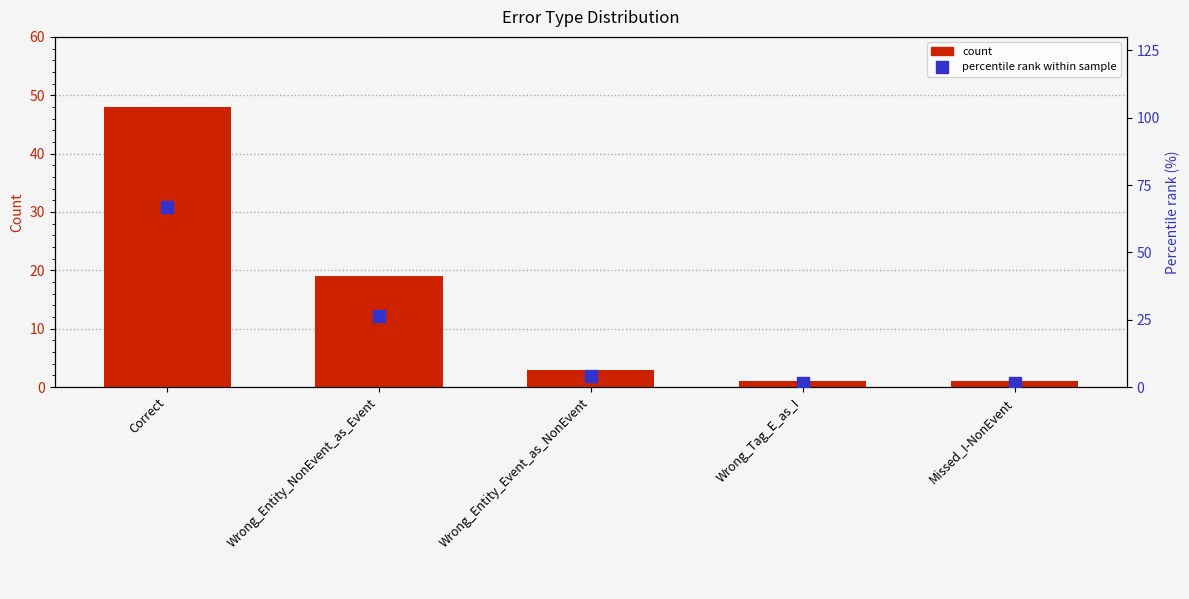

At which label does count first exceed 3?

Correct